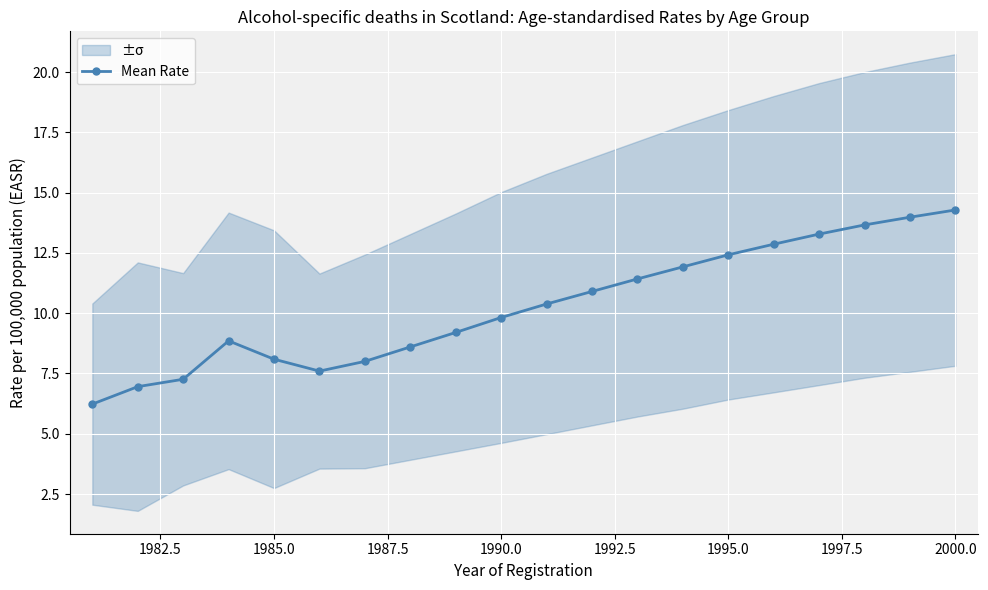

Is it true that Mean Rate equals 8.1 at 1985.0?

True